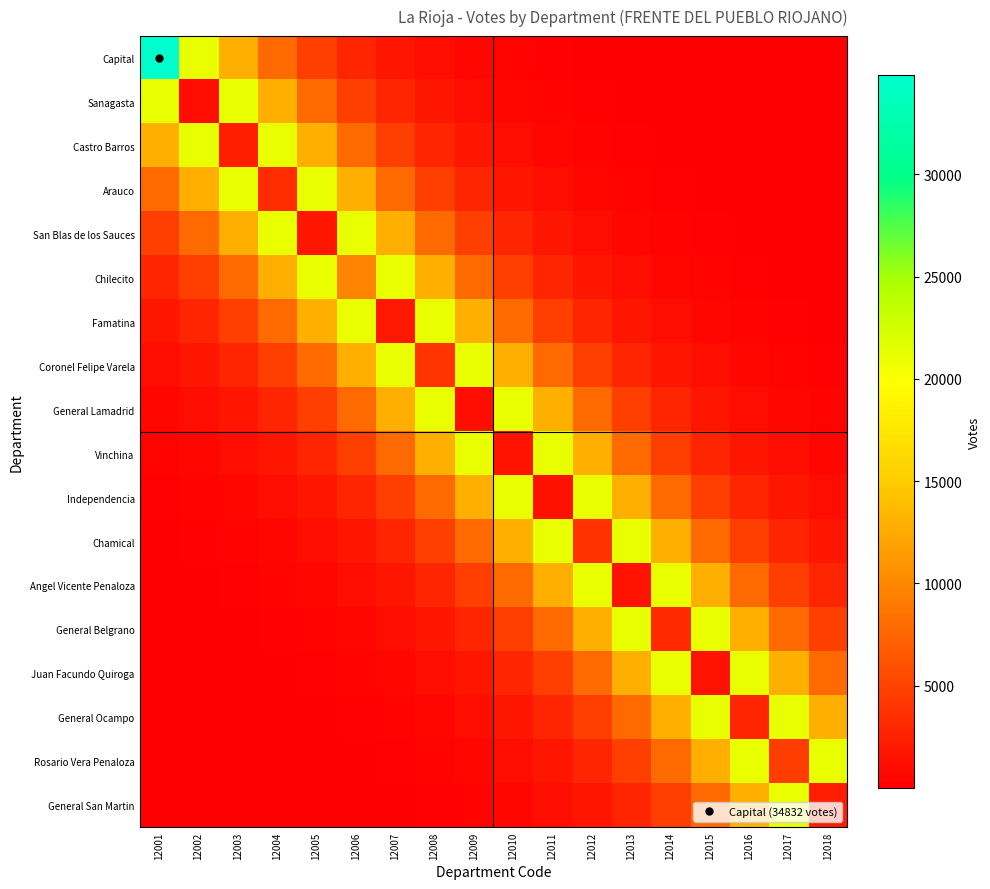

Which series has the widest spread of values?

Capital